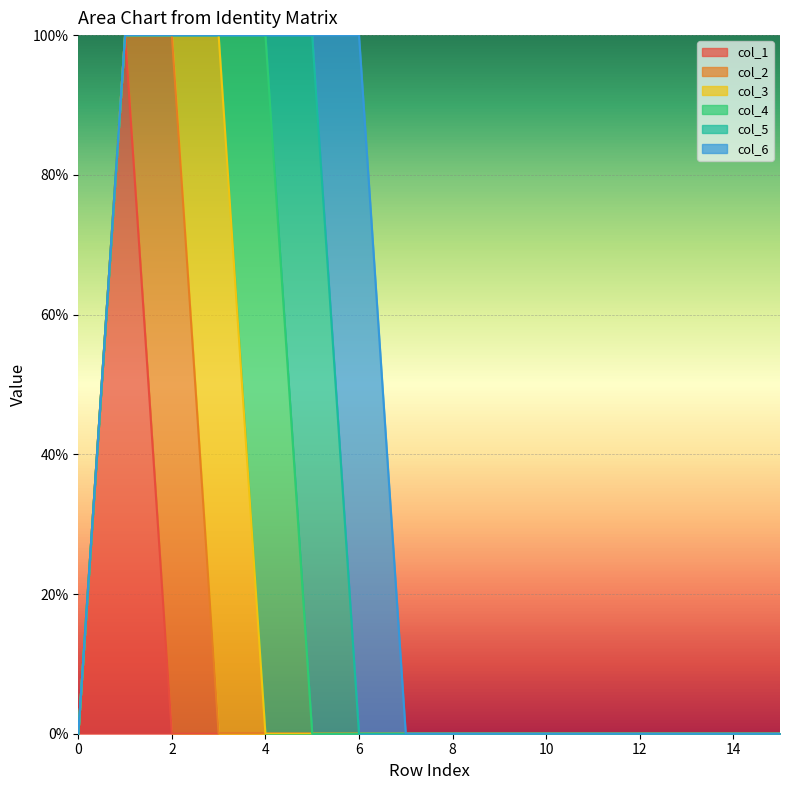

What are all the series names shown in the legend?

col_1, col_2, col_3, col_4, col_5, col_6